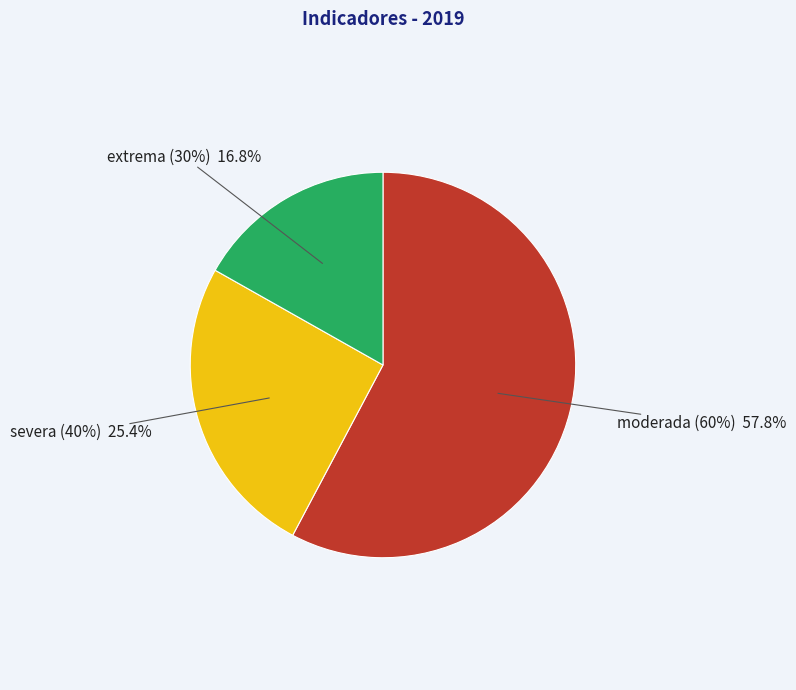

What percentage is NOT represented by moderada (60%)?

42.2%